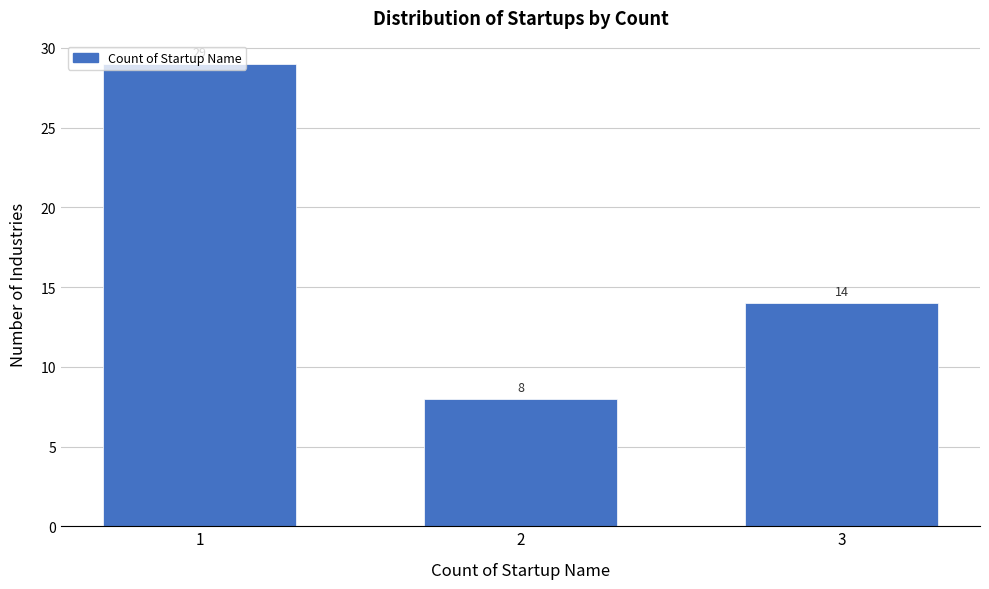

Between 2 and 3, which is larger?

3